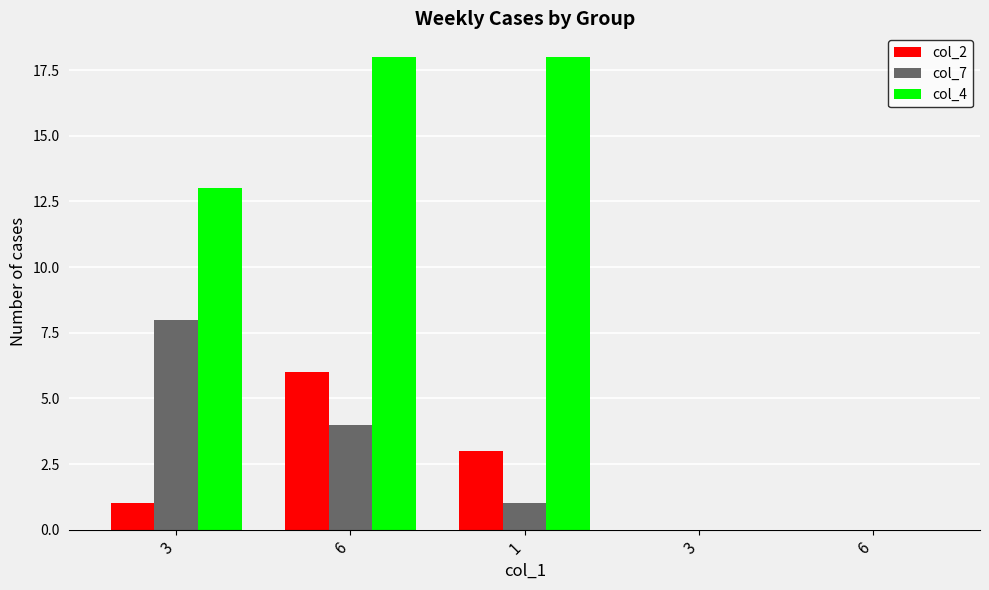

What are all the series names shown in the legend?

col_2, col_7, col_4